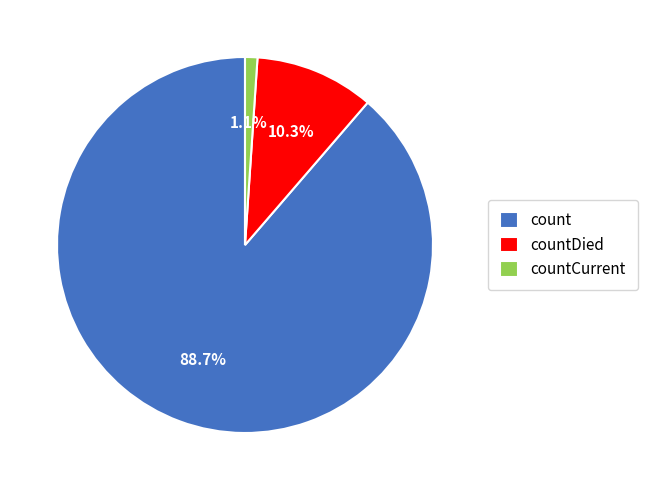

Which slice is the largest?

count